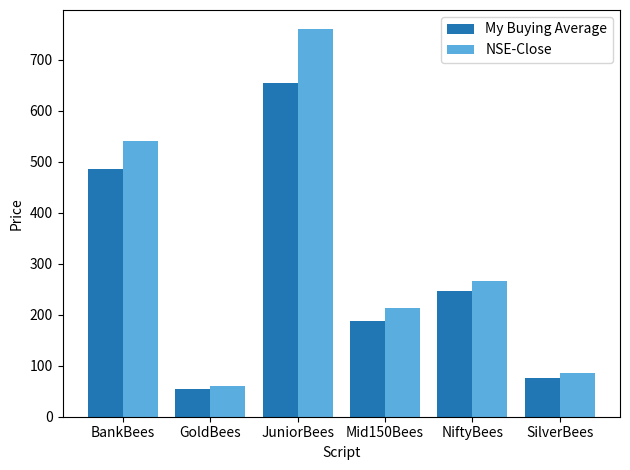

Is the value of NSE-Close at SilverBees greater than the value of My Buying Average at Mid150Bees?

No